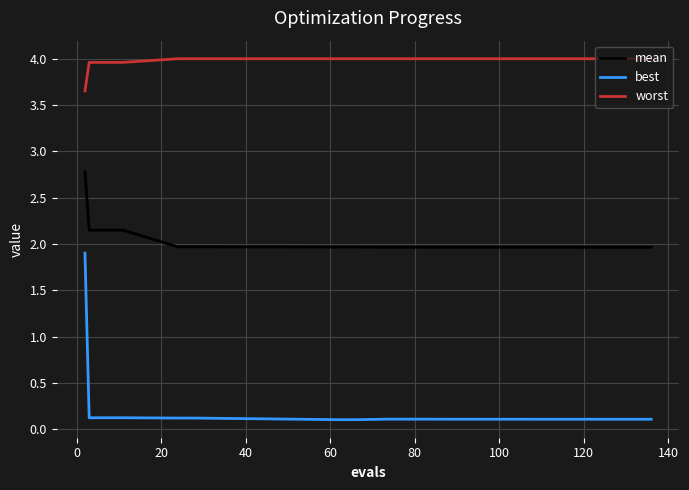

List the series in order of their overall mean, highest first.

worst, mean, best